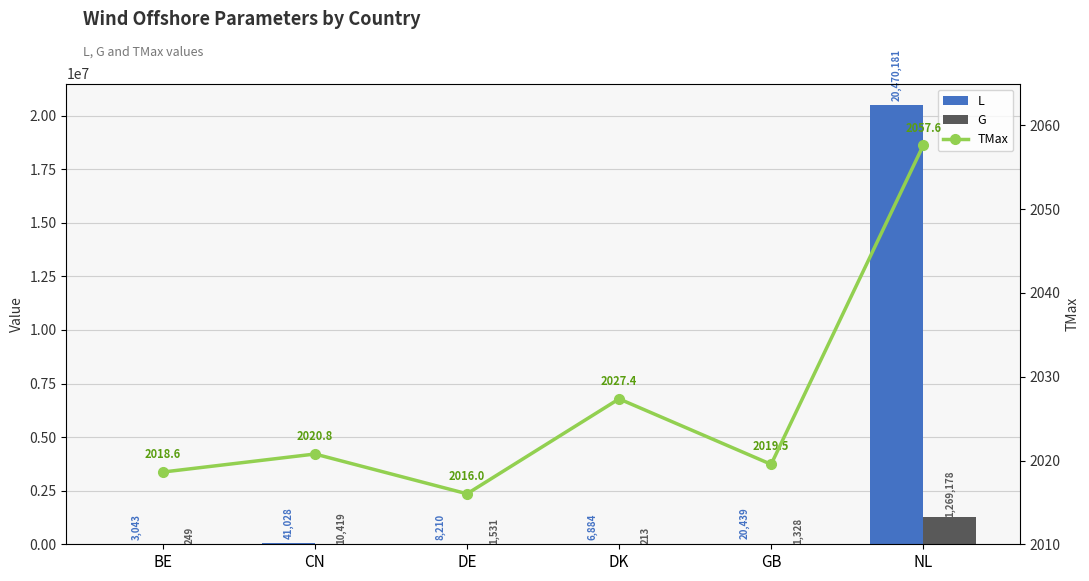

Between BE and GB, which series saw the biggest shift?

L